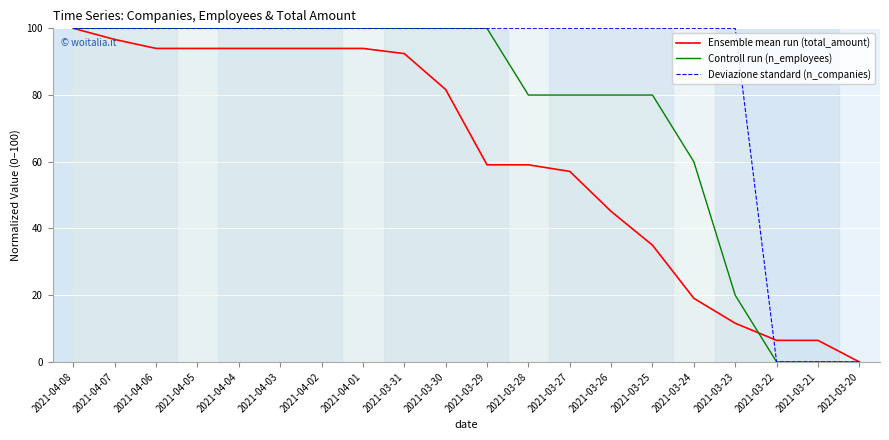

The Controll run (n_employees) series shows 100.0 at 2021-03-30. True or false?

True